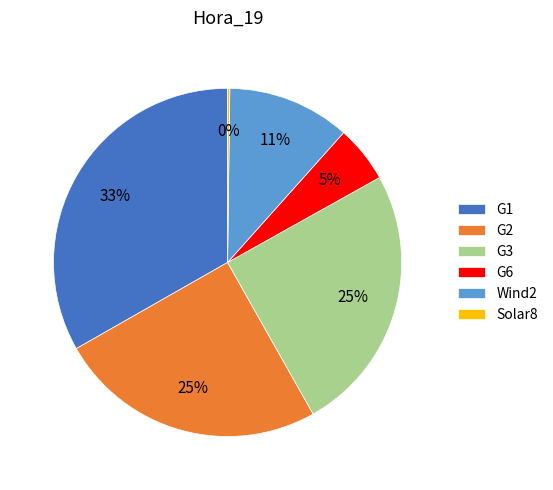

Does Wind2 account for over 50% of the chart?

No